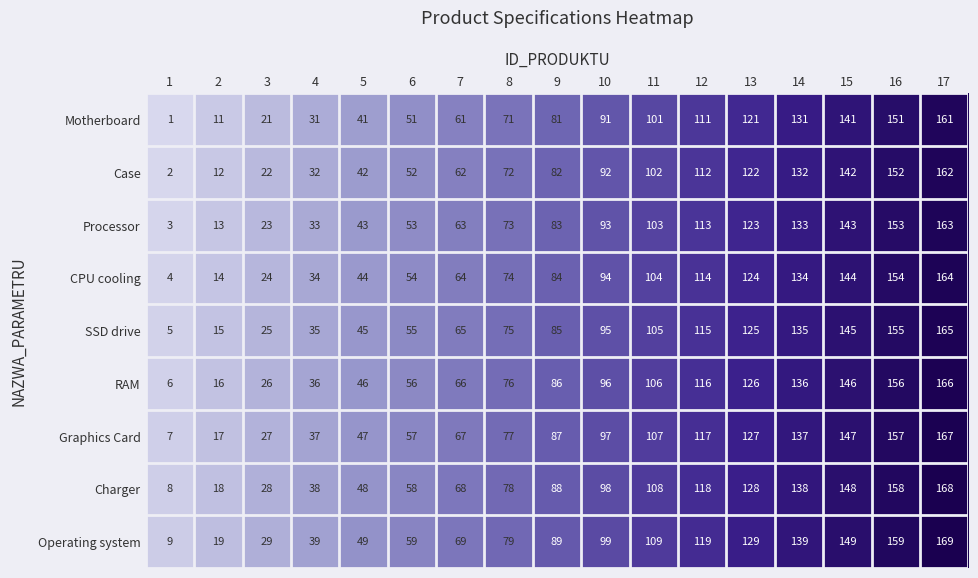

What is the spread (max minus min) of values at 15?

8